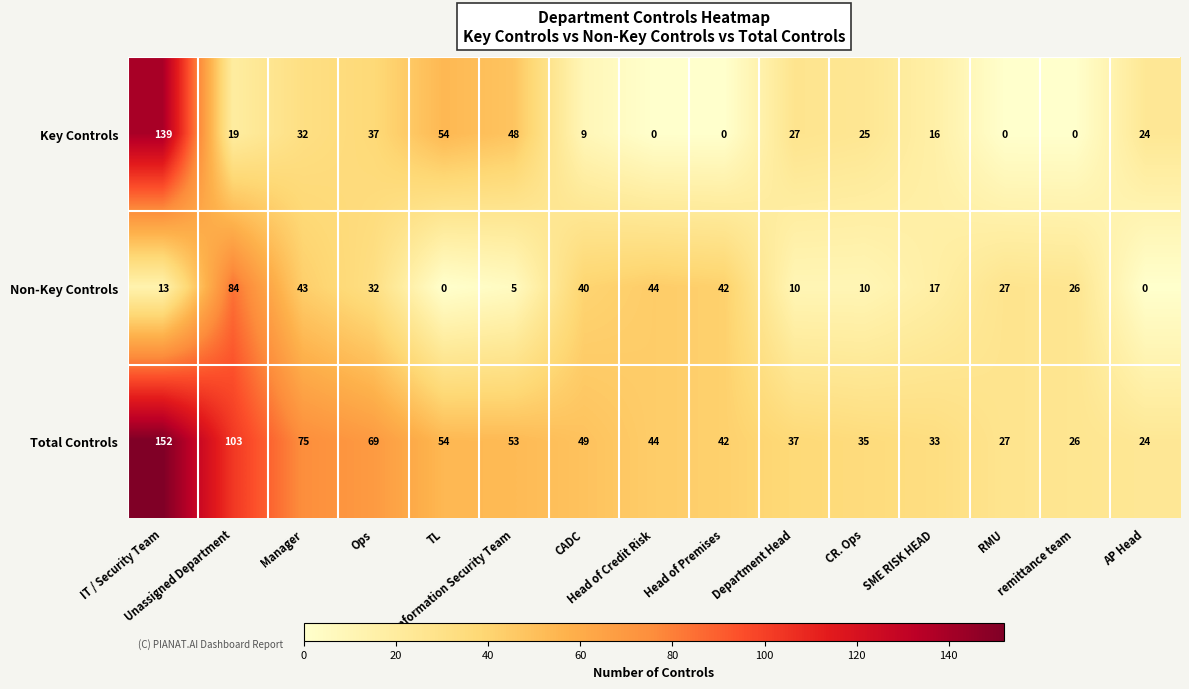

At which category is the sum across all series the highest?

IT / Security Team